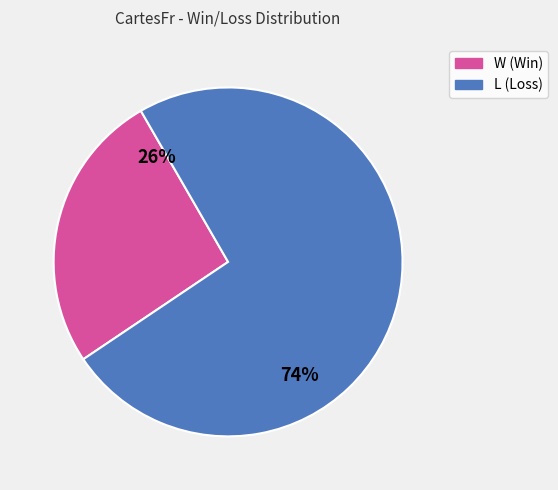

Does W represent more than half of the total?

No